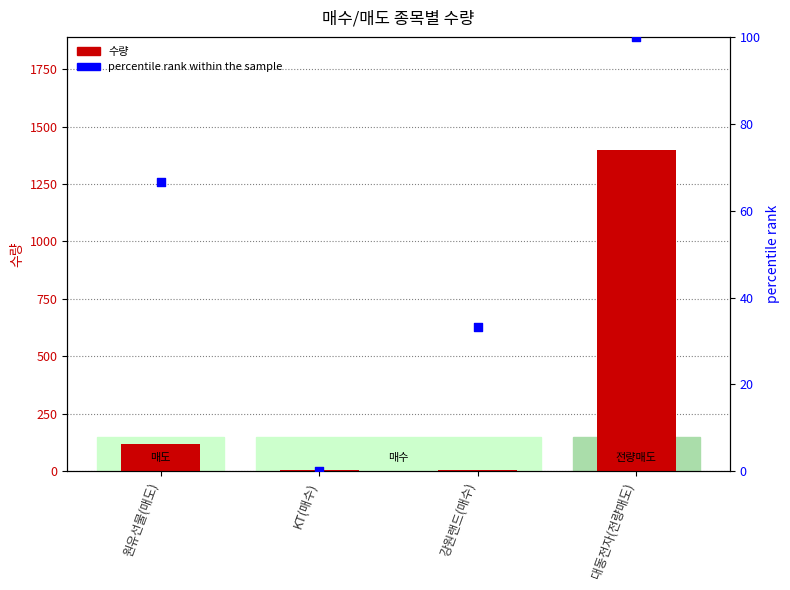

Which series has the largest total across all categories?

수량